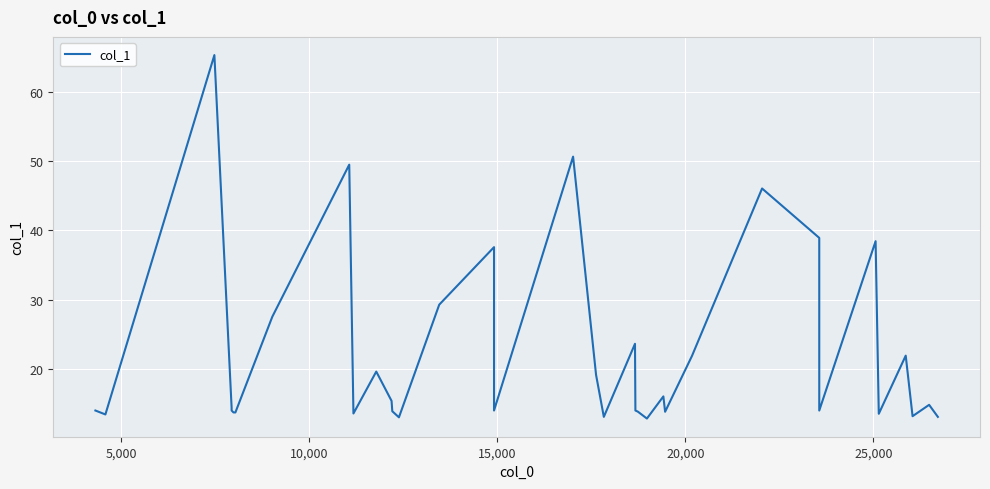

The value at 9 is 83.6. True or false?

False